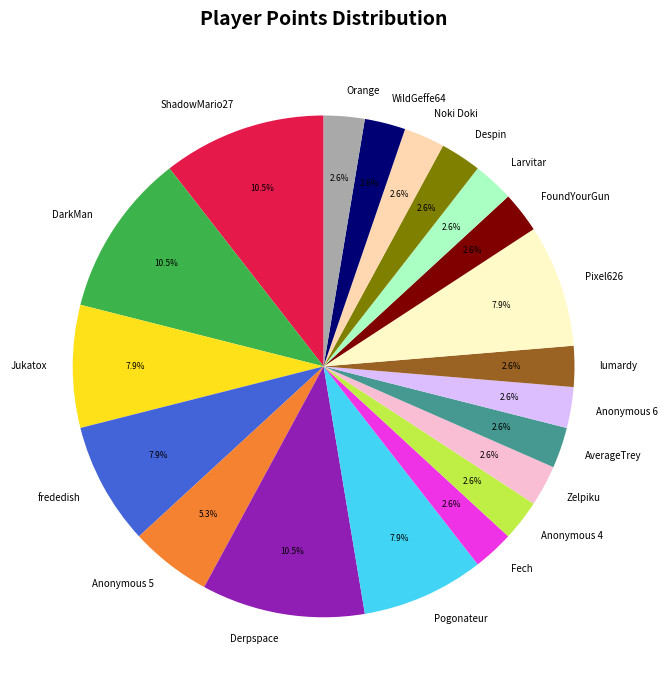

Is there a majority slice in this chart?

No